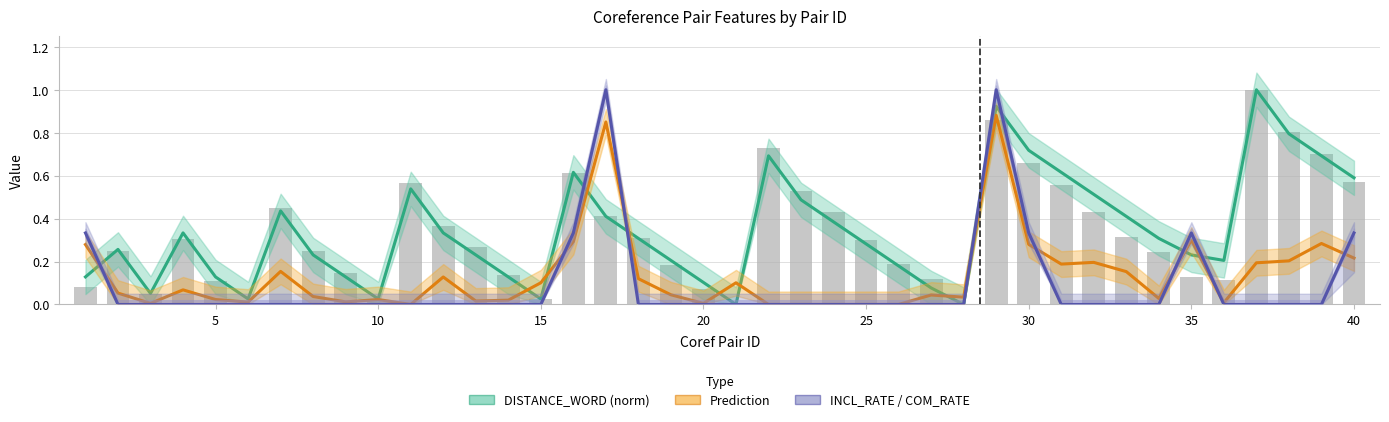

Reading right to left, transcribe all the data shown in this chart.

DISTANCE_WORD (norm): 0.6	0.7	0.8	1.0	0.2	0.2	0.3	0.4	0.5	0.6	0.7	0.9	0.0	0.1	0.2	0.3	0.4	0.5	0.7	0.0	0.1	0.2	0.3	0.4	0.6	0.0	0.1	0.2	0.3	0.5	0.0	0.1	0.2	0.4	0.0	0.1	0.3	0.1	0.3	0.1
Prediction: 0.2	0.3	0.2	0.2	0.0	0.3	0.0	0.2	0.2	0.2	0.3	0.9	0.0	0.0	0.0	0.0	0.0	0.0	0.0	0.1	0.0	0.0	0.1	0.8	0.3	0.1	0.0	0.0	0.1	0.0	0.0	0.0	0.0	0.2	0.0	0.0	0.1	0.0	0.1	0.3
INCL_RATE / COM_RATE: 0.3	0.0	0.0	0.0	0.0	0.3	0.0	0.0	0.0	0.0	0.3	1.0	0.0	0.0	0.0	0.0	0.0	0.0	0.0	0.0	0.0	0.0	0.0	1.0	0.3	0.0	0.0	0.0	0.0	0.0	0.0	0.0	0.0	0.0	0.0	0.0	0.0	0.0	0.0	0.3